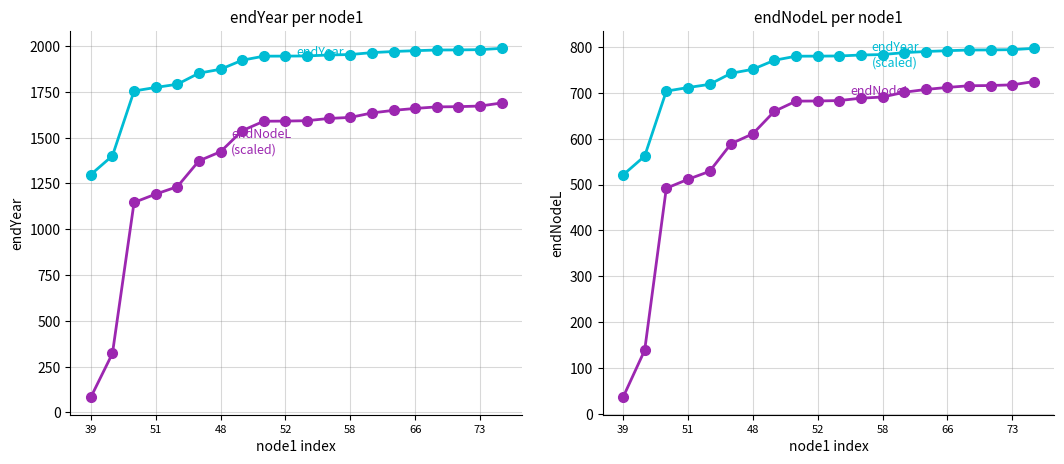

What is the label of the 15th point from the right?

66